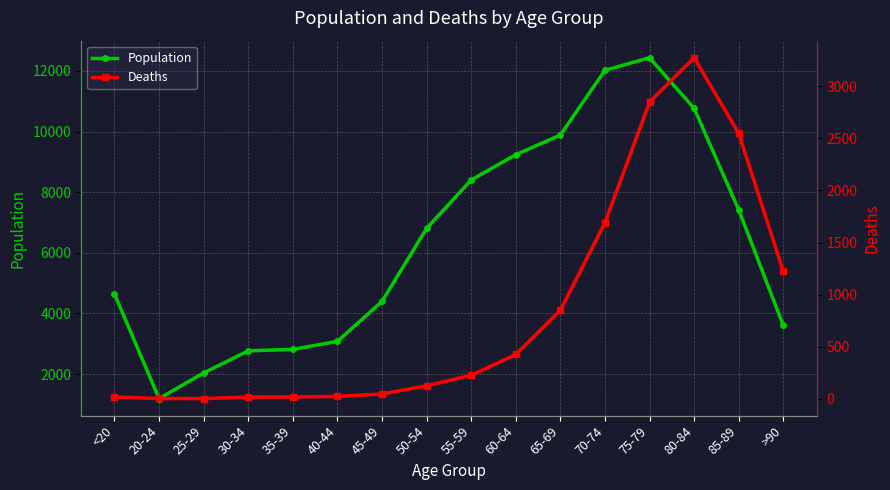

Which series has the largest range (max minus min)?

Population